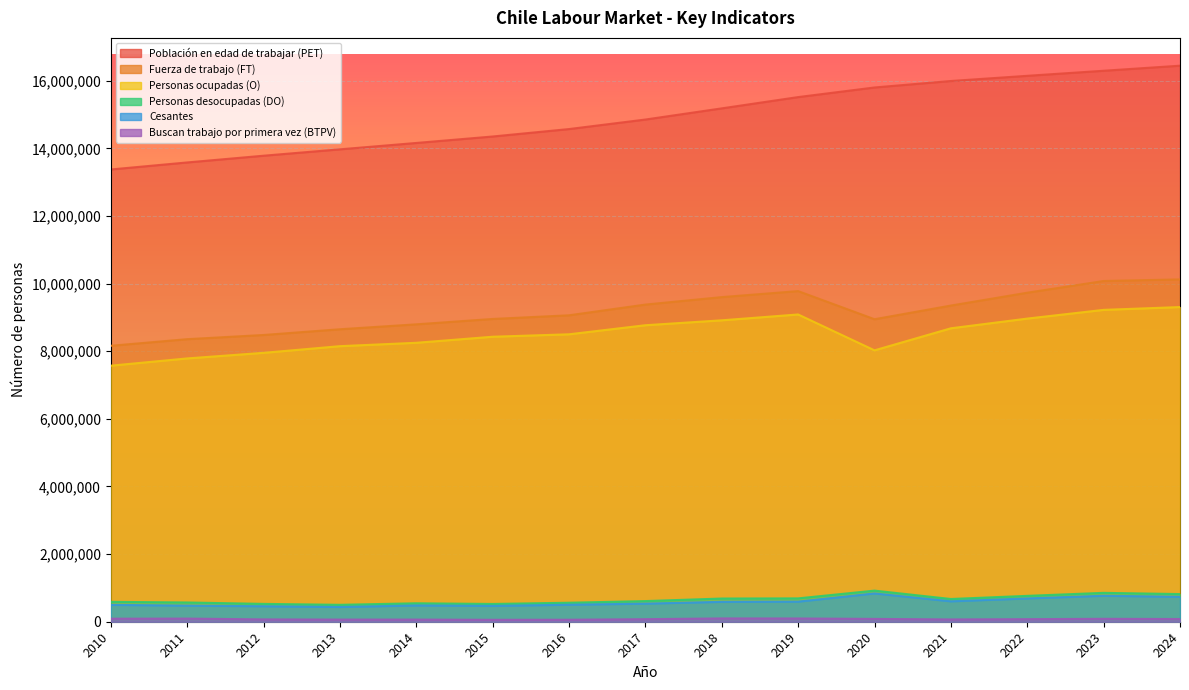

Which series changed the most between 2016 and 2017?

Fuerza de trabajo (FT)